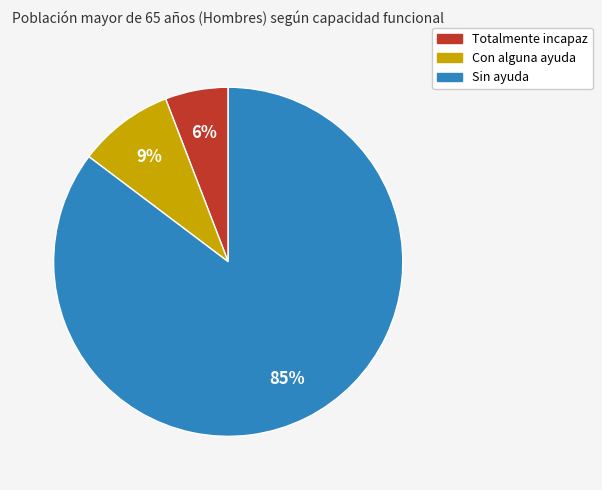

Which category has the smallest portion of the pie?

Totalmente incapaz